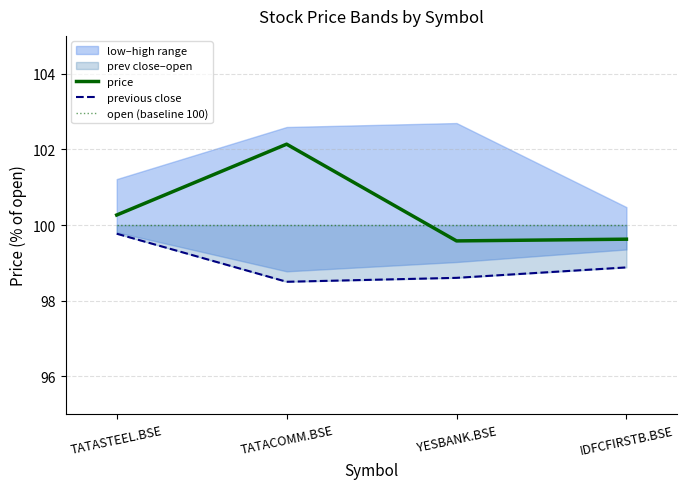

True or false: open (baseline 100) has a value of 100.0 at TATASTEEL.BSE.

True